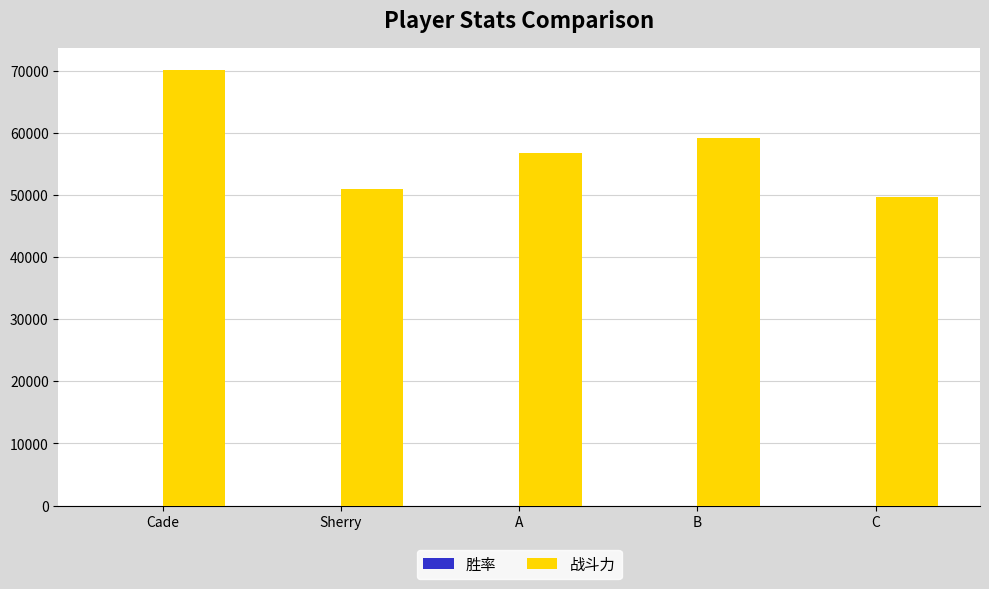

Which series has the widest spread of values?

战斗力